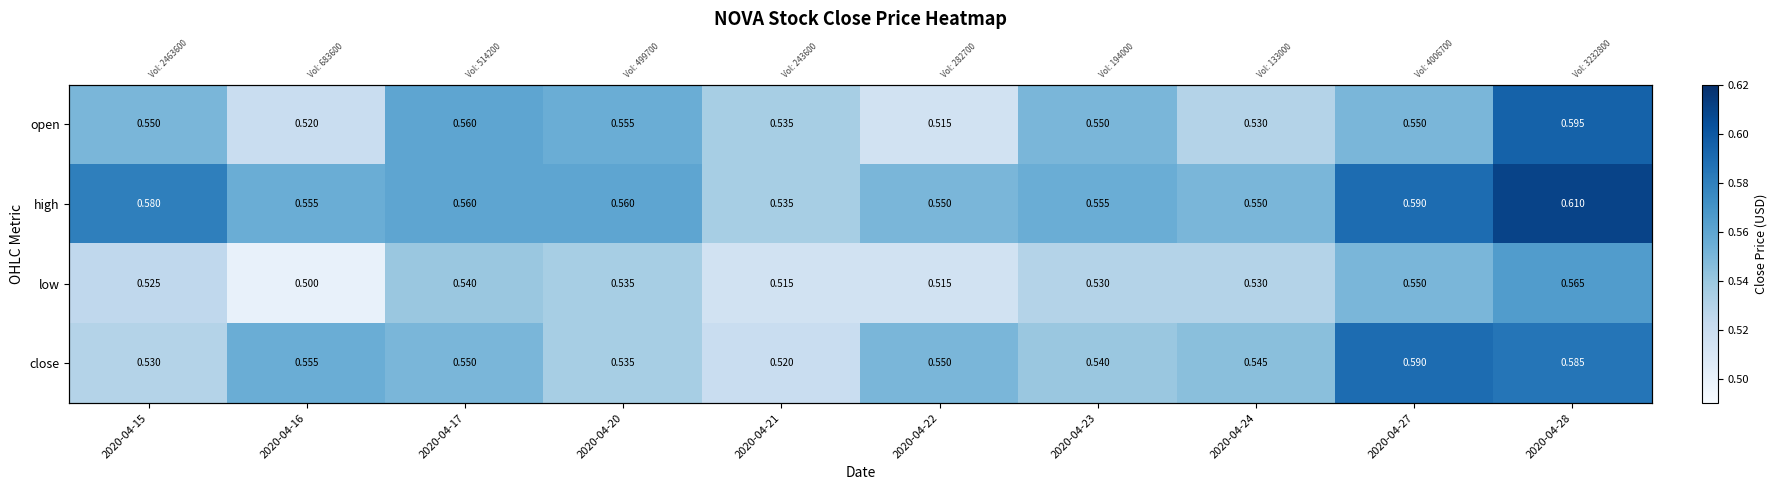

What is the difference between the maximum and minimum values in the low series?

0.1